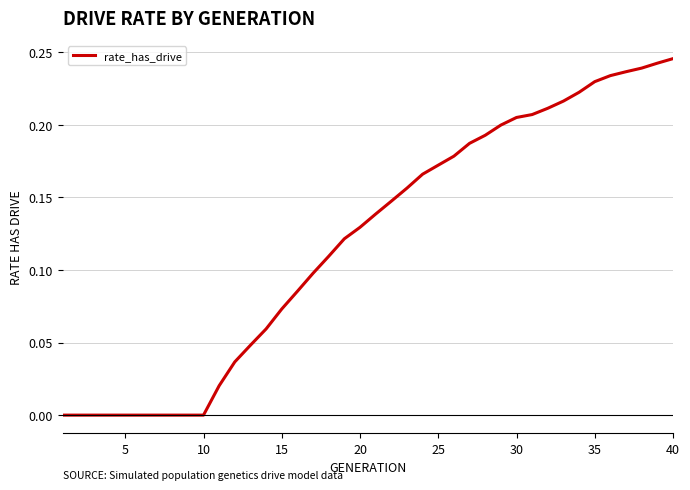

Is this an area chart (filled region under the line)?

No